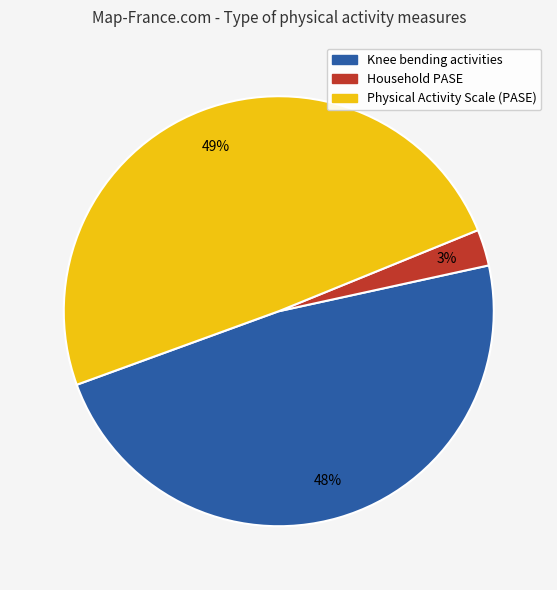

How many segments does this pie chart have?

3